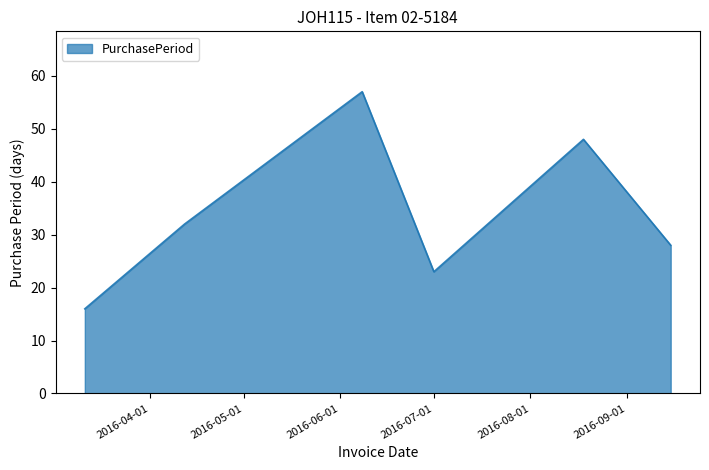

What is the maximum value shown in the chart?

57